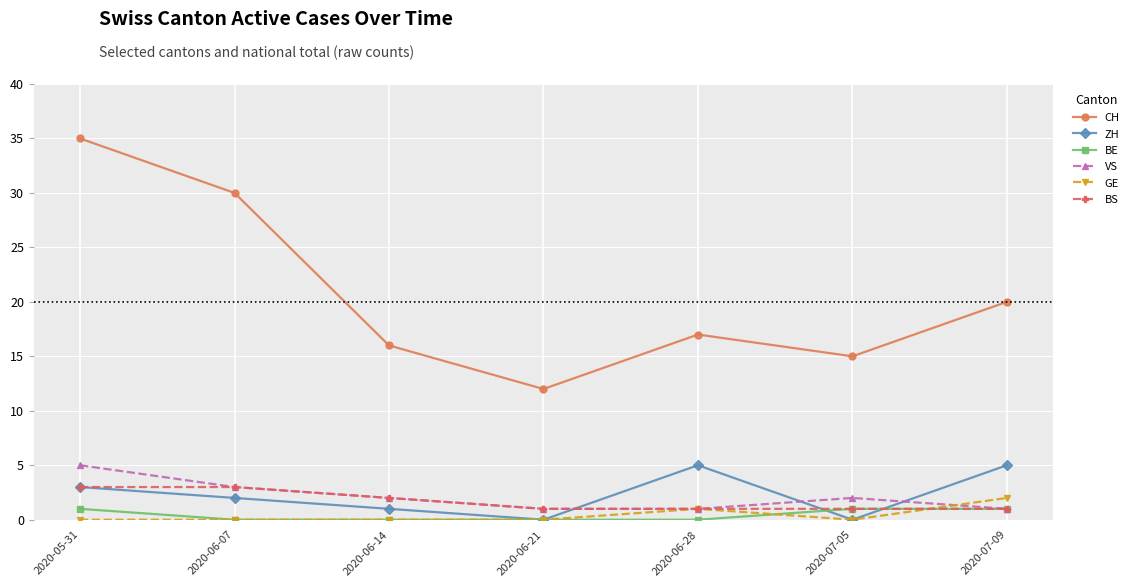

What is the difference between the second highest and second lowest values in the VS series?

2